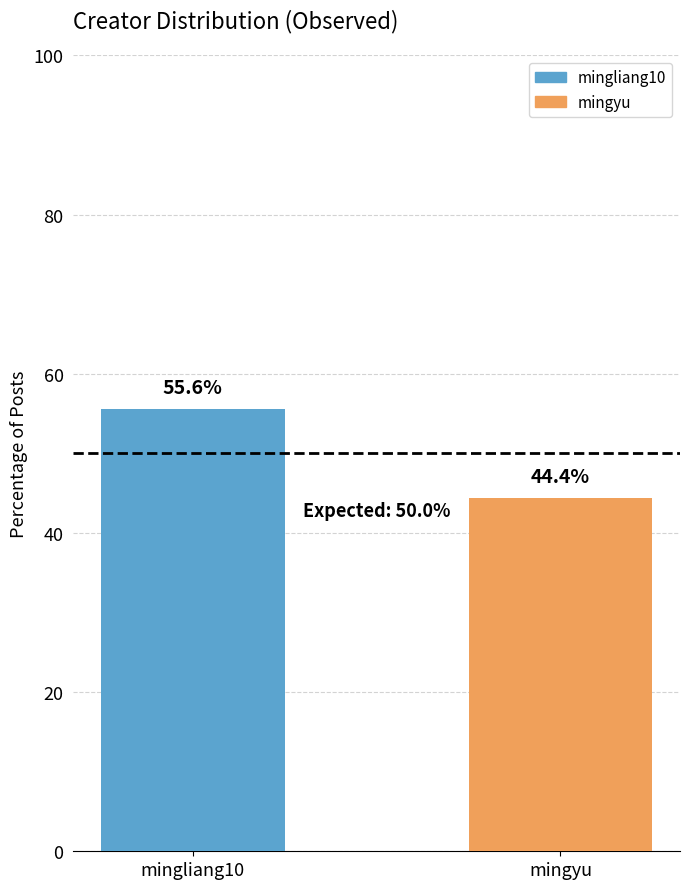

True or false: the data shows 44.4 at mingyu.

True